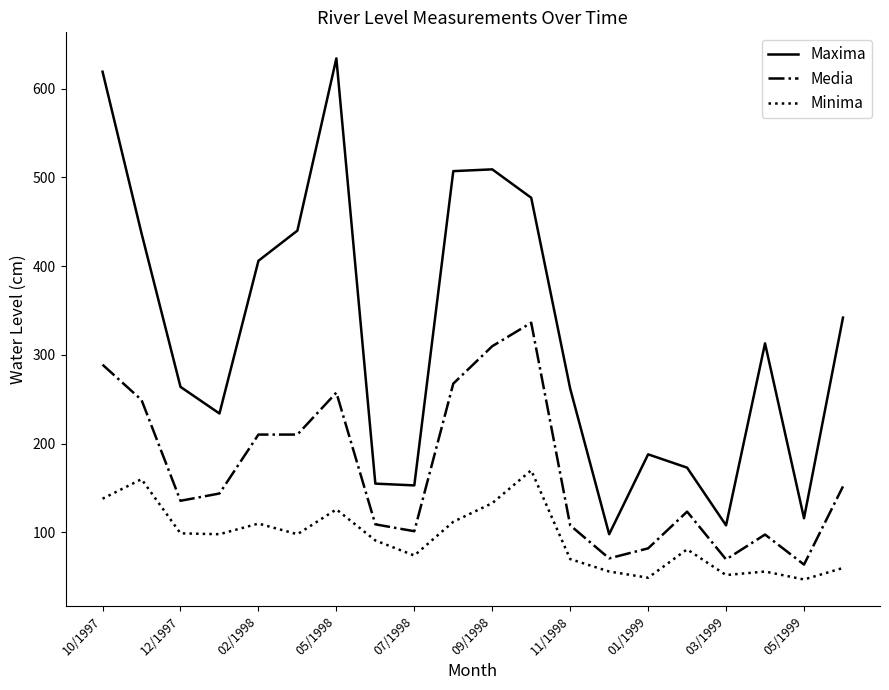

True or false: Minima and Maxima intersect in this chart.

False